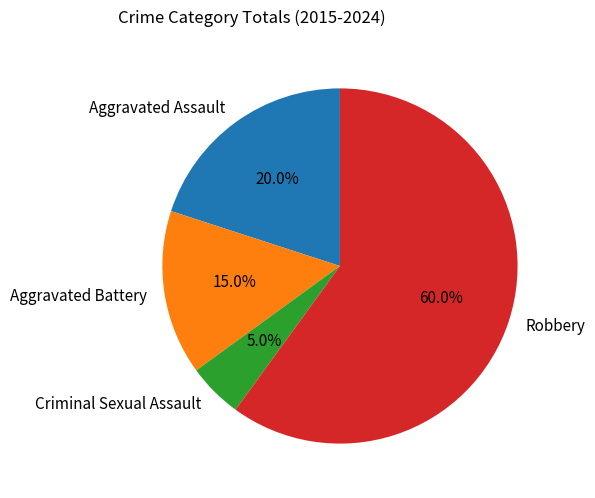

Which category has the smallest portion of the pie?

Criminal Sexual Assault